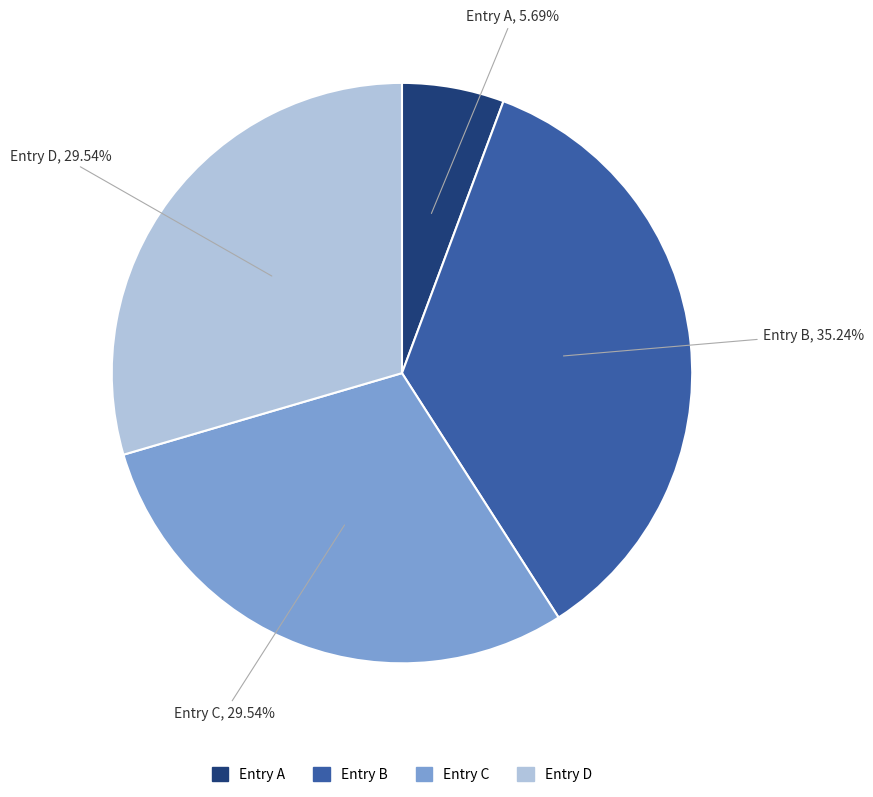

Between Entry B and Entry D, which is larger?

Entry B